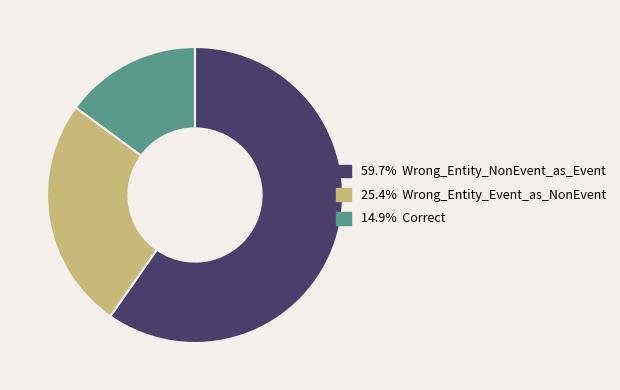

Is there any slice that represents more than half of the pie?

Yes